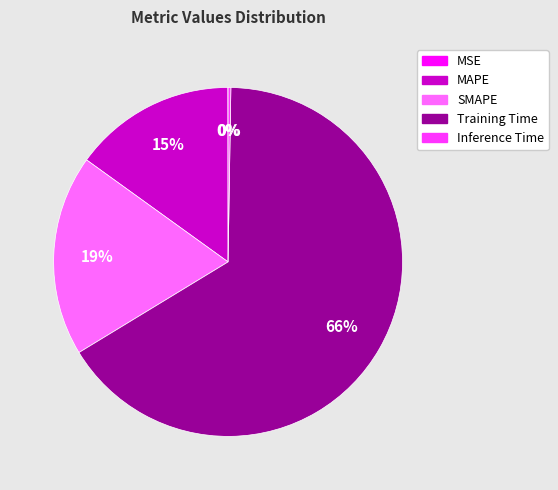

Is the sum of SMAPE and Training Time greater than half?

Yes